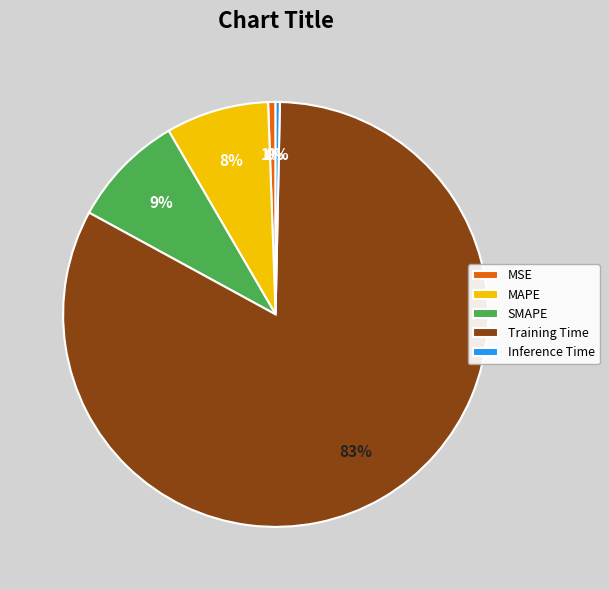

Which slice is the largest?

Training Time